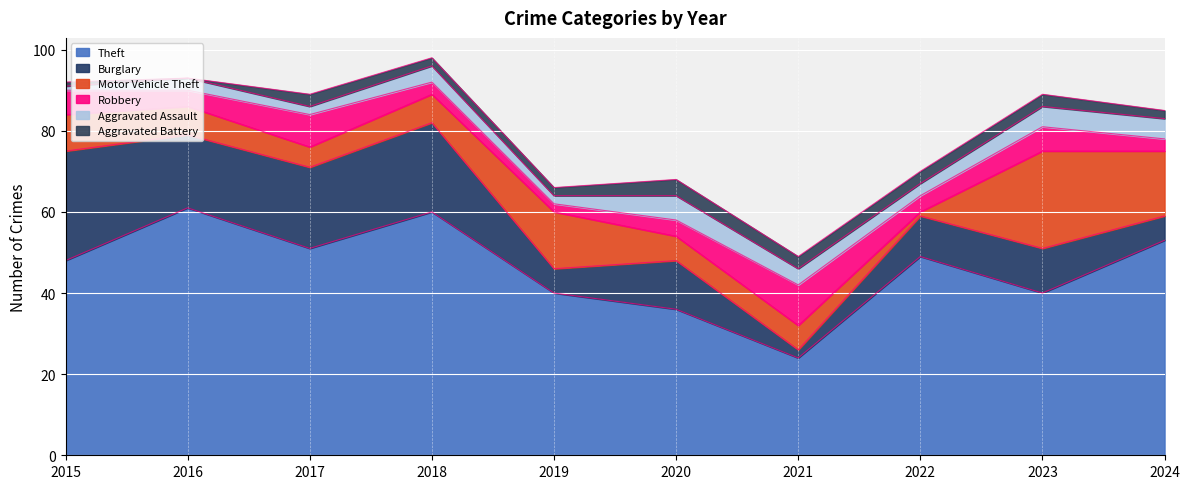

How many values in the Robbery series are below 4?

3